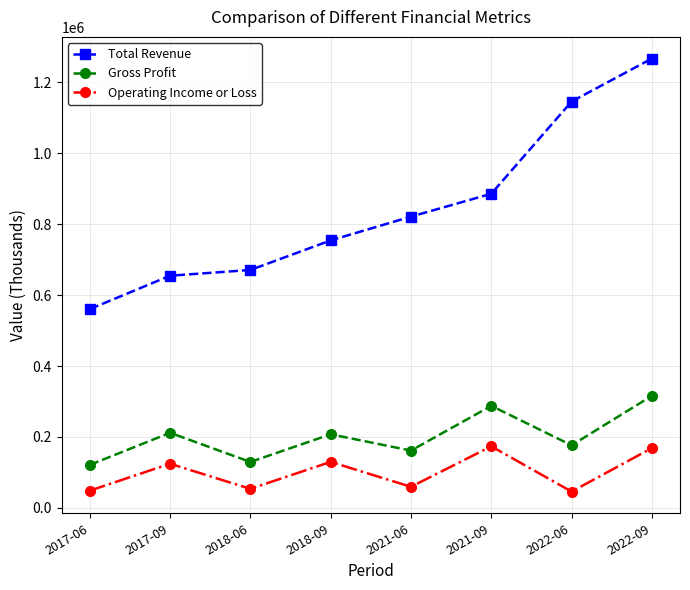

What is the sum of all Operating Income or Loss values?

802200